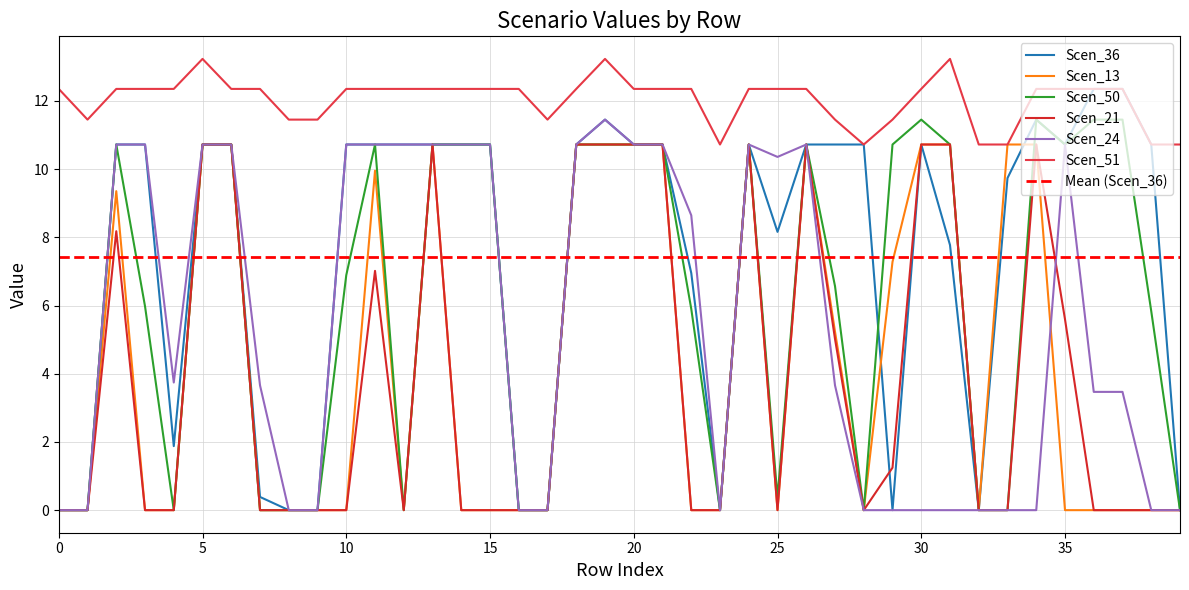

What is the label of the 25th point from the left?

24